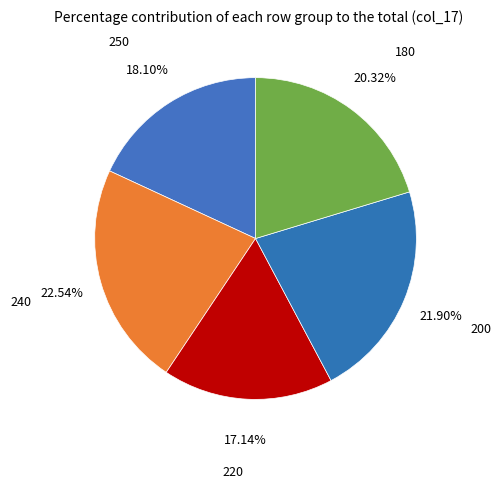

How many slices are in this pie chart?

5